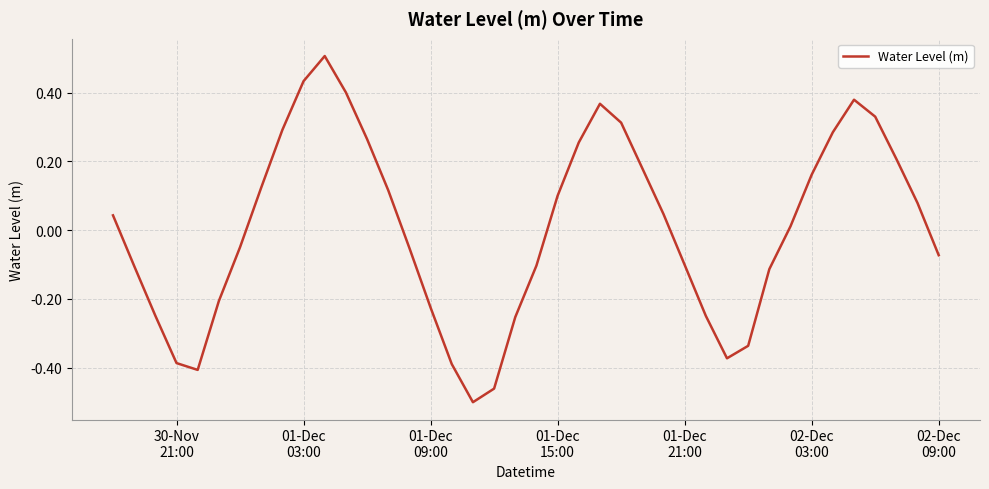

What is the difference between the maximum and minimum values?

1.0